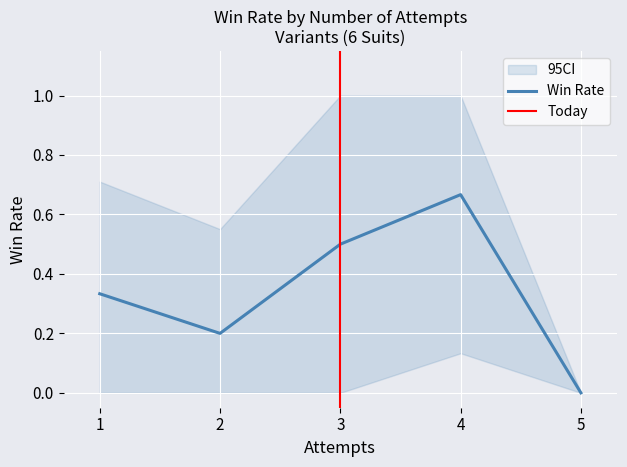

At which label does Win Rate reach its minimum?

5